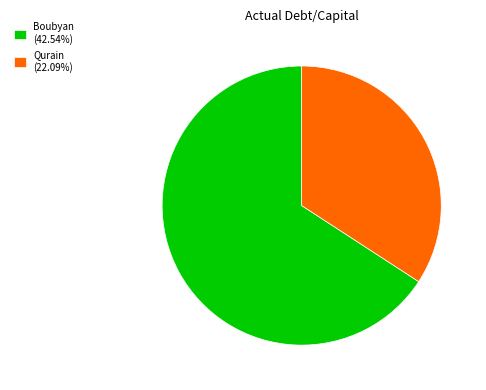

Is there any slice that represents more than half of the pie?

Yes